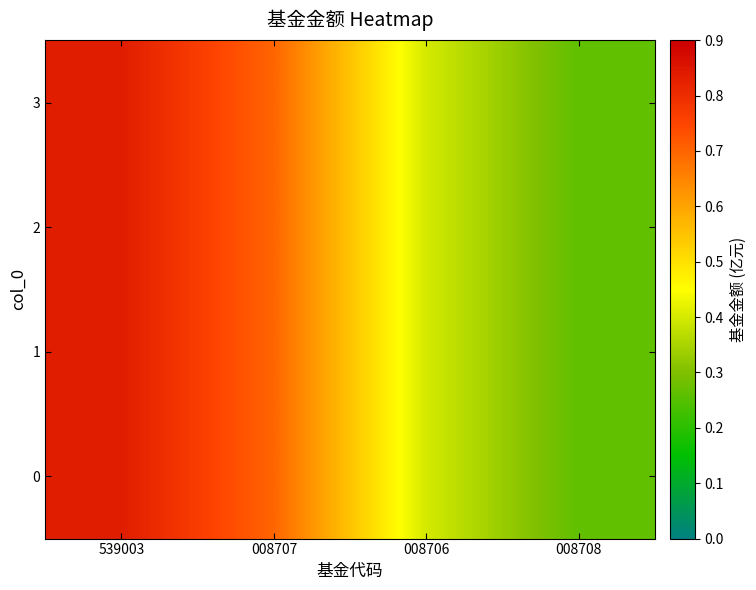

How many data points does each series have?

4